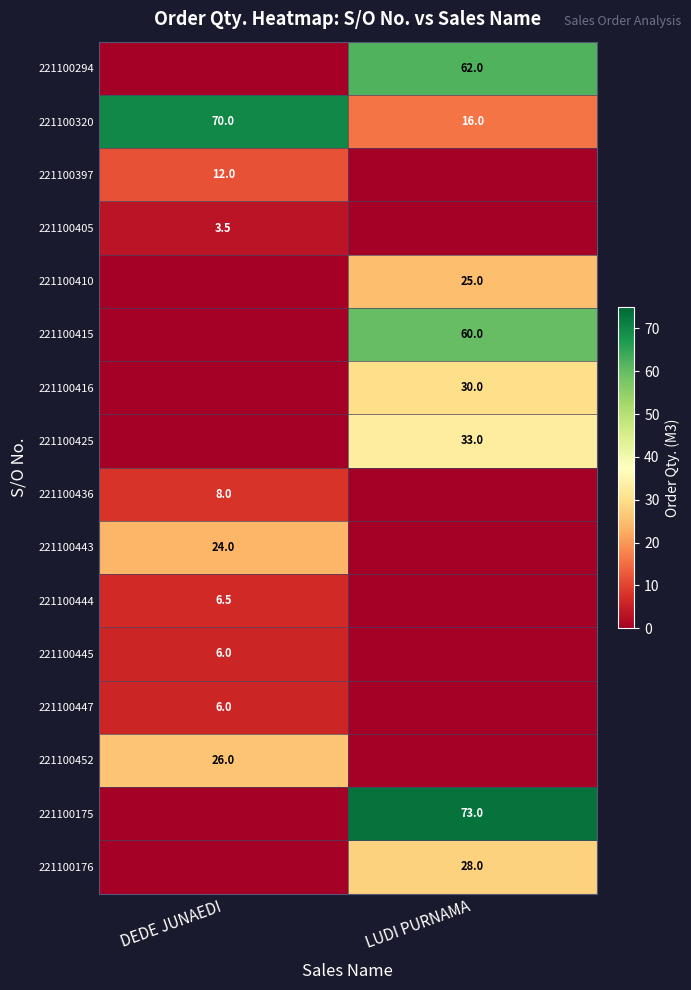

Is it true that 221100294 equals 96.4 at LUDI PURNAMA?

False